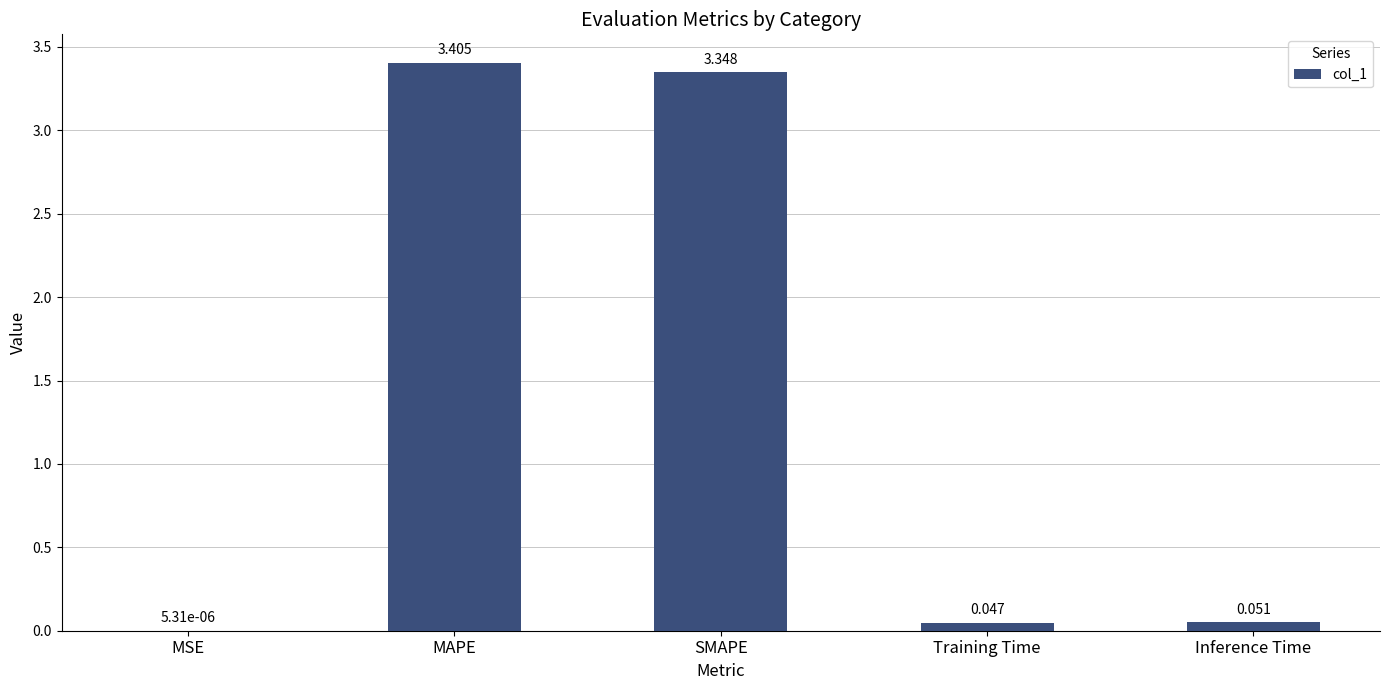

At which category does the chart reach its peak across all series?

MAPE